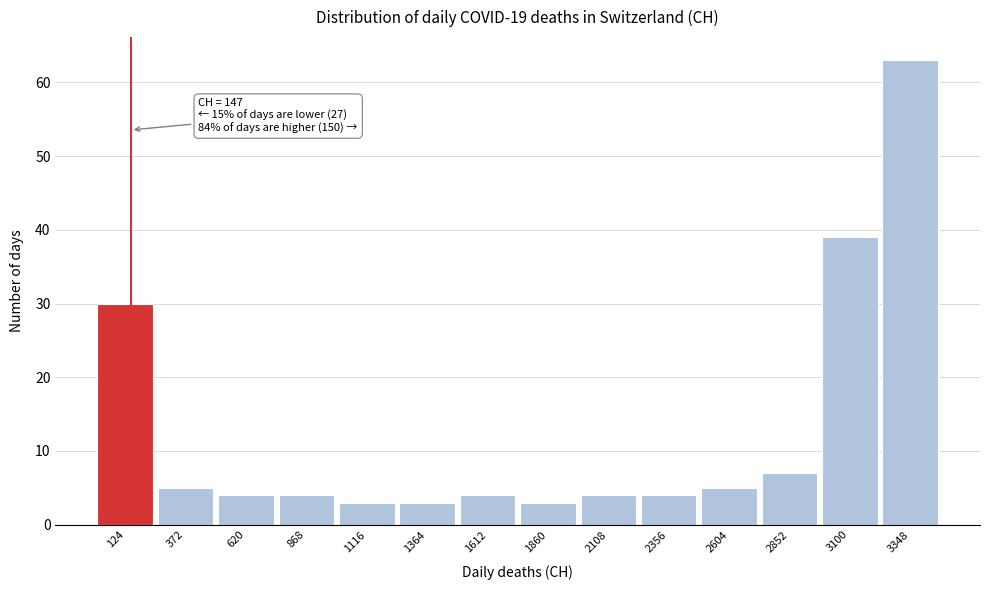

Which range on the x-axis has the tallest bar?

3200 to 3450